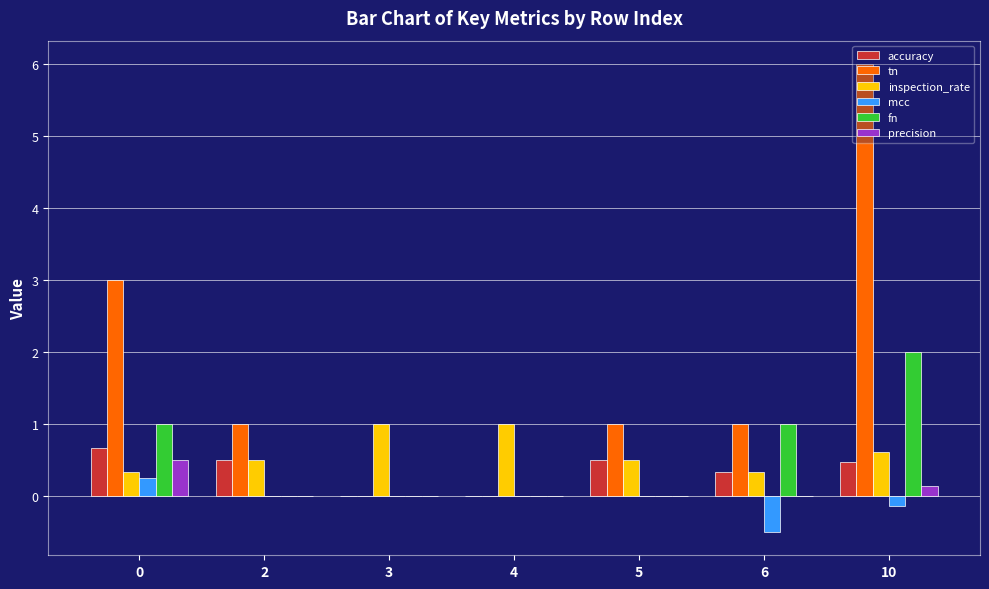

Which series has the largest total across all categories?

tn